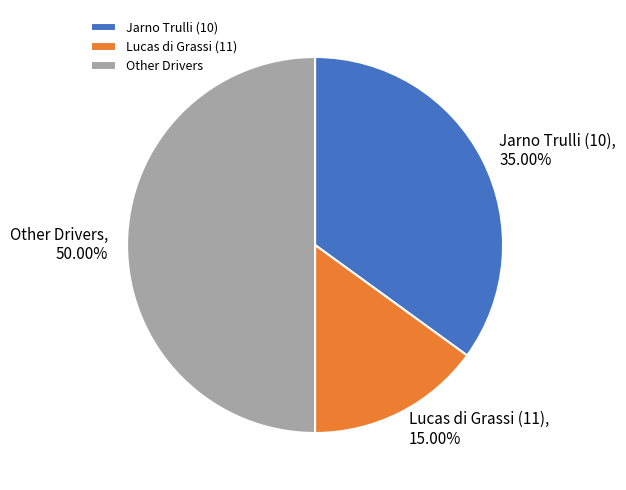

Rank the categories by value from highest to lowest.

Other Drivers, Jarno Trulli (10), Lucas di Grassi (11)